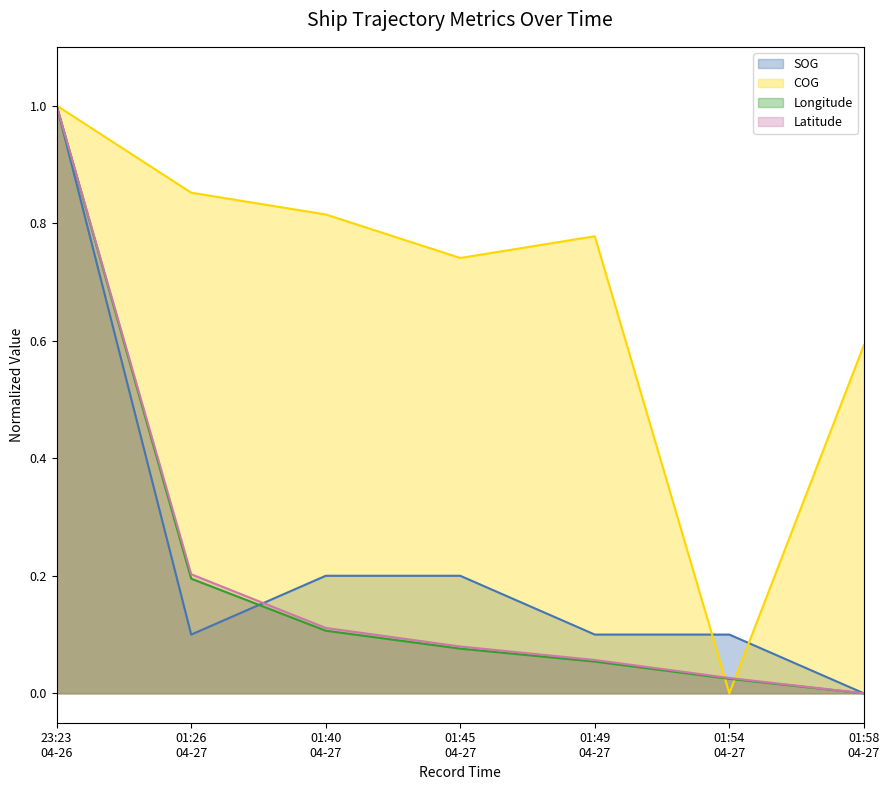

What is the difference between the second highest and minimum values in the Latitude series?

0.2